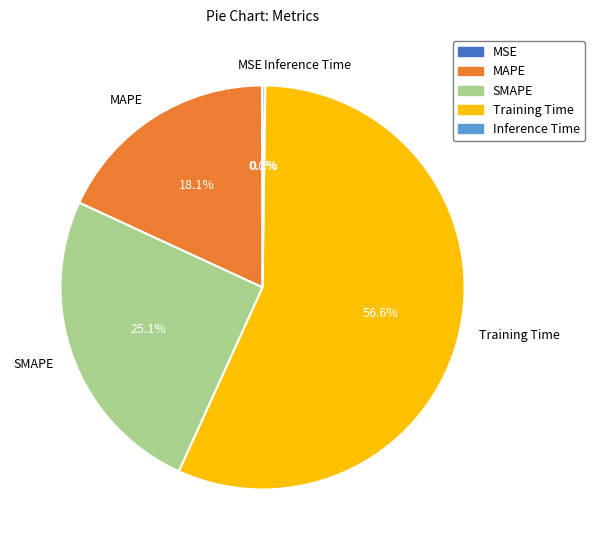

Which slice is the largest?

Training Time